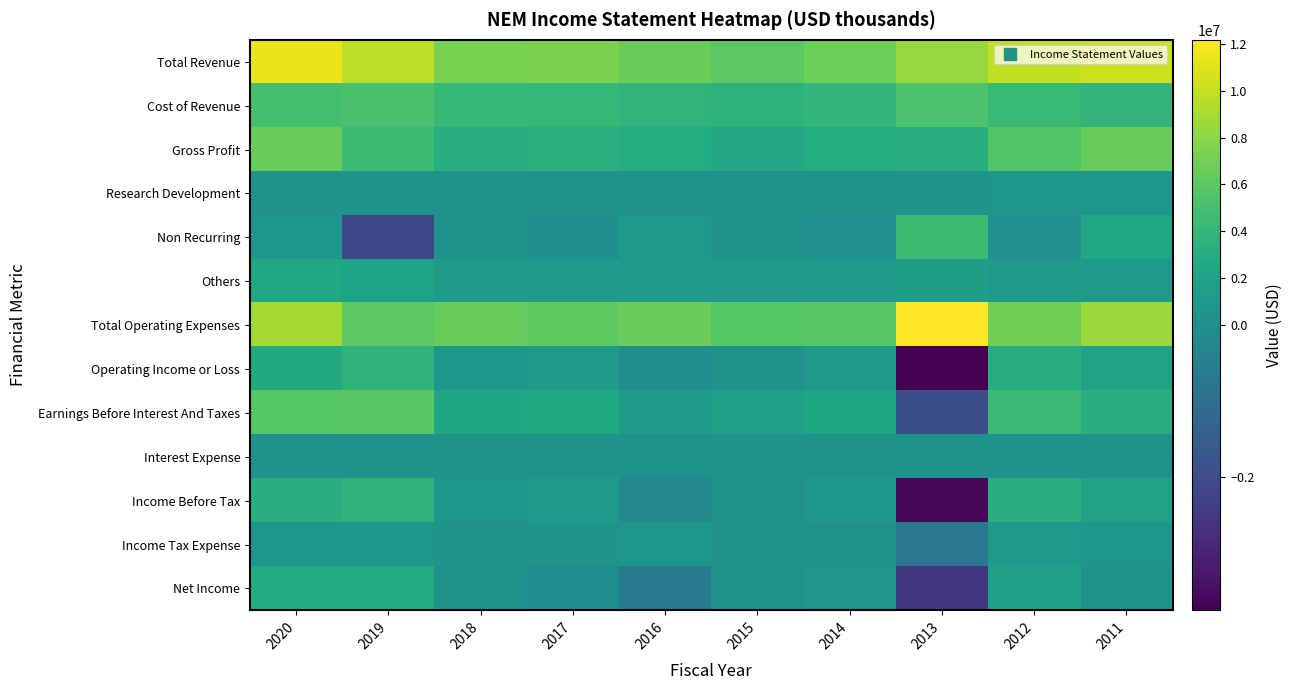

Which label corresponds to the smallest value in the chart?

2013